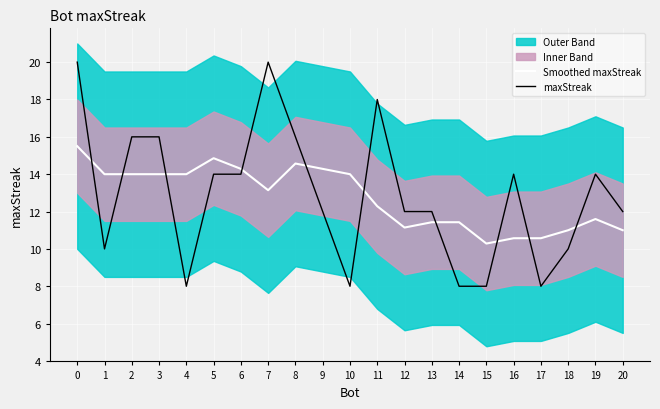

What is the minimum value for maxStreak?

8.0